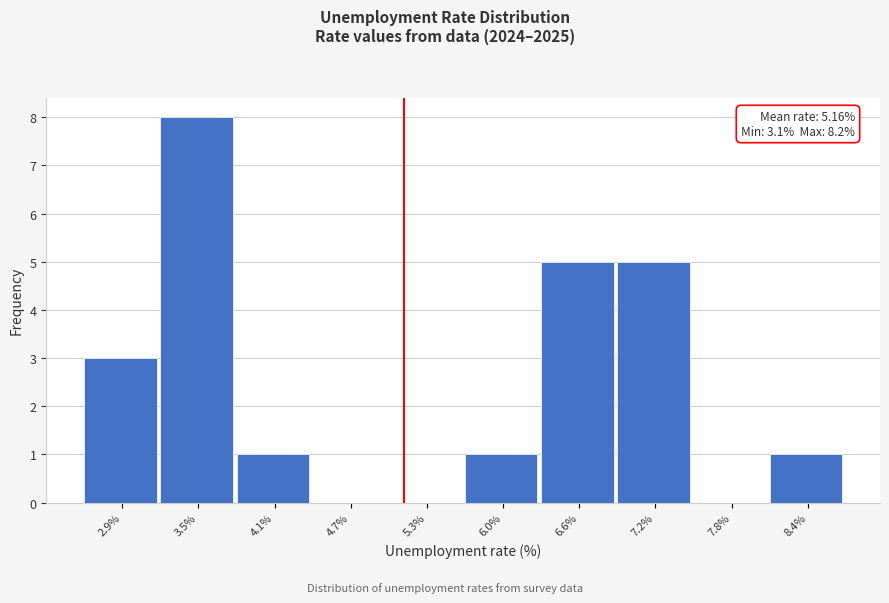

Which range on the x-axis has the tallest bar?

3.21 to 3.82